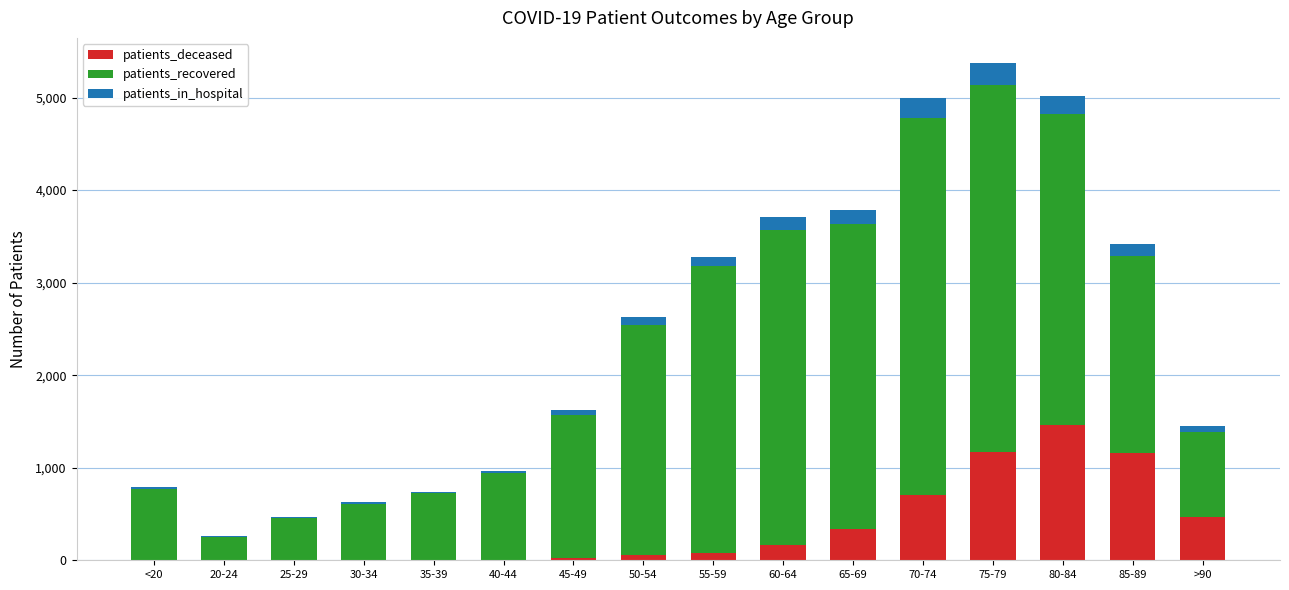

At which category is the sum across all series the highest?

75-79